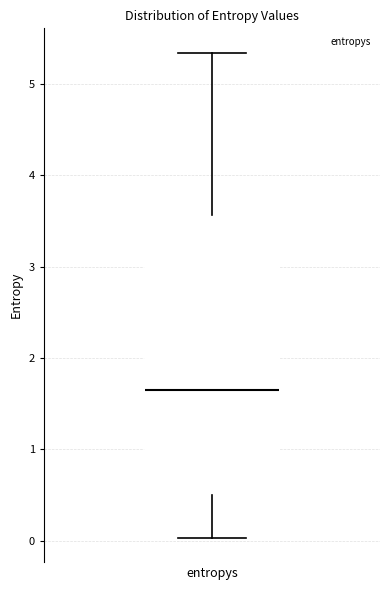

Read this box plot against the y-axis: the position of the median line, the range covered by the box, and the ends of both whiskers. The values are not printed on the chart, so give them approximately, as read against the axis.

median 1.6, box 0.5 to 3.6, whiskers 0.0 to 5.3